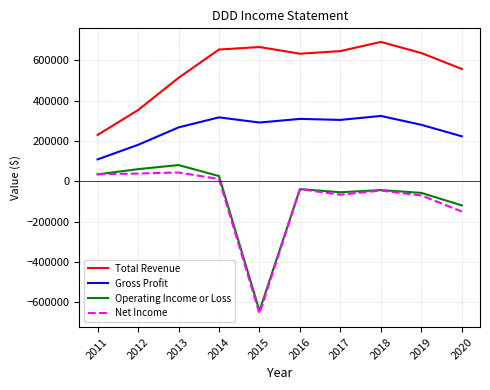

Which series changed the most between 2011 and 2013?

Total Revenue